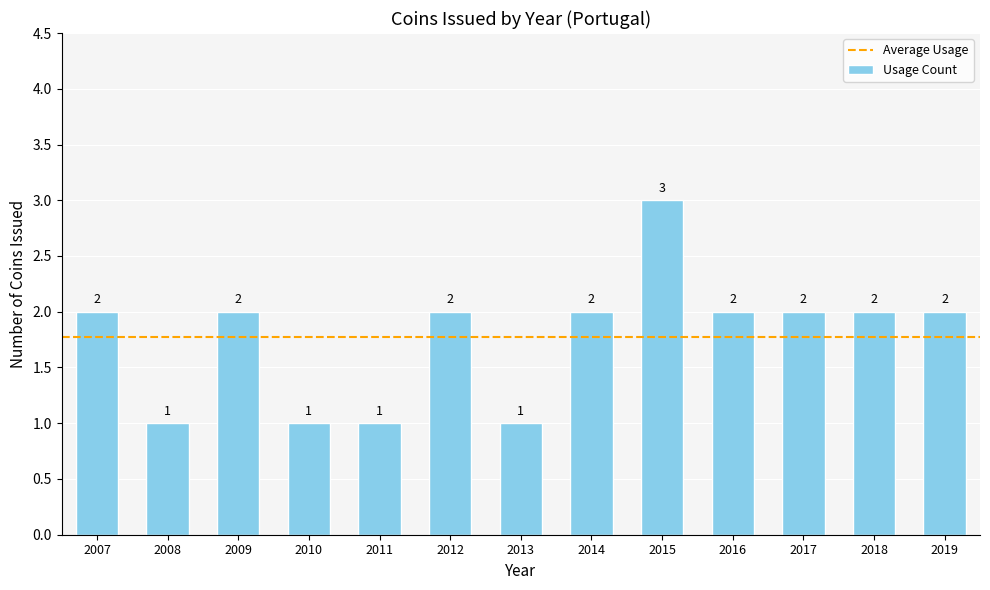

Are the bars grouped side by side (vs. stacked)?

No